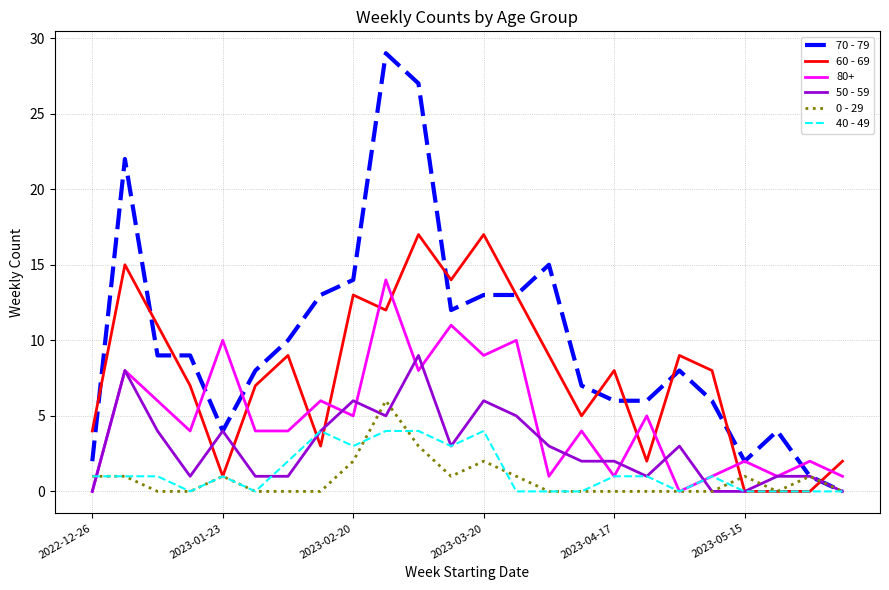

After their last crossing, which series has the higher values: 60 - 69 or 40 - 49?

60 - 69